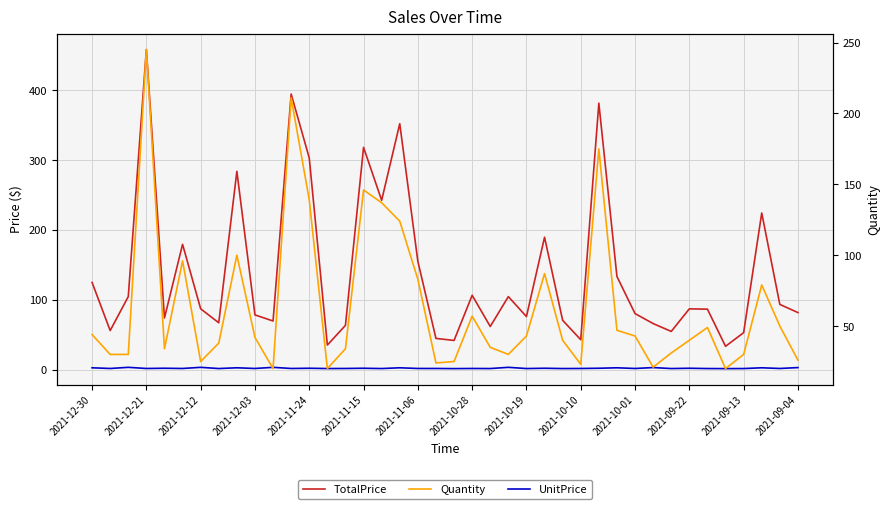

How many lines are shown in the chart?

3